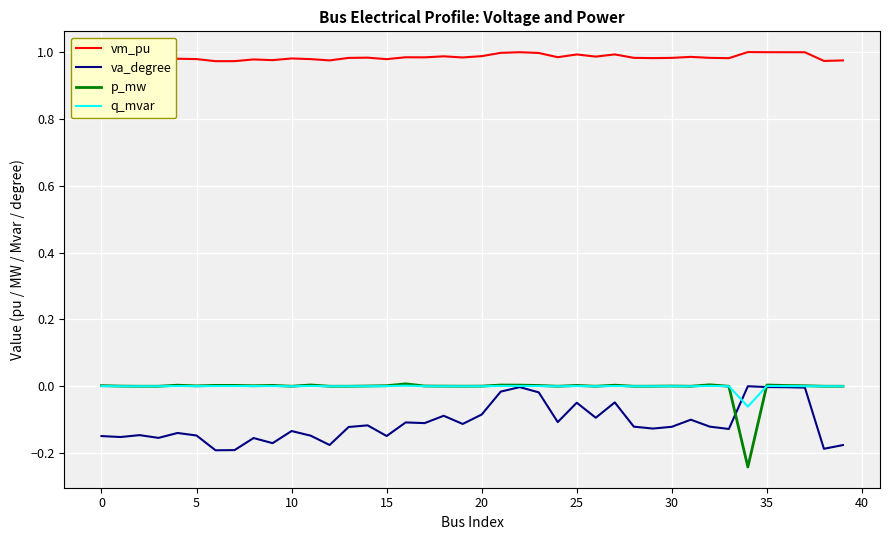

What are all the series names shown in the legend?

vm_pu, va_degree, p_mw, q_mvar